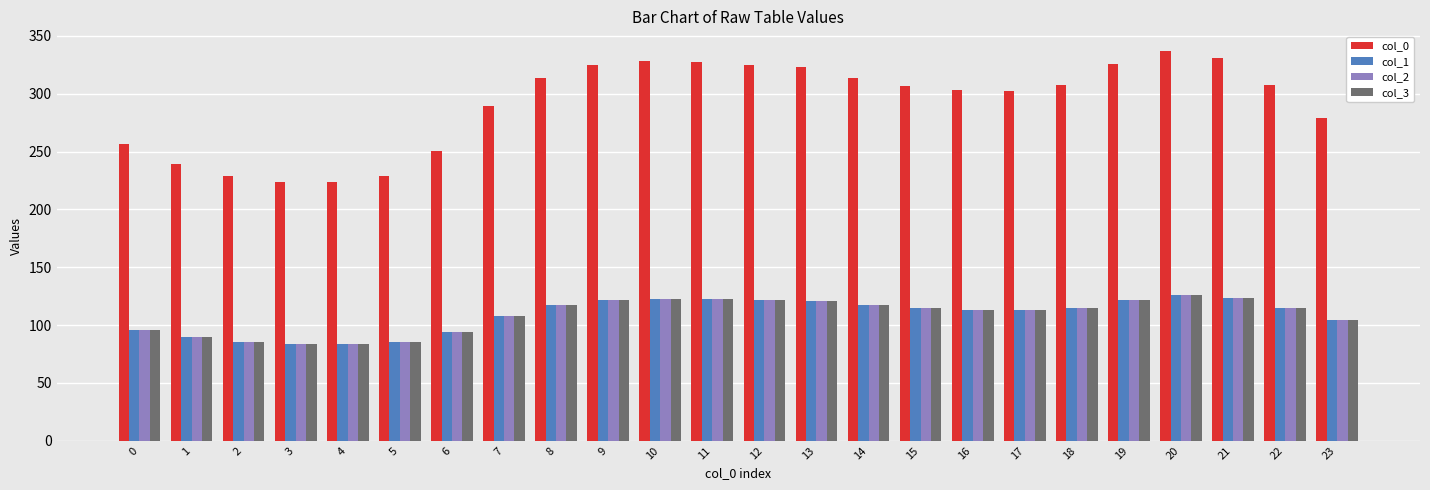

Which series has the largest range (max minus min)?

col_0